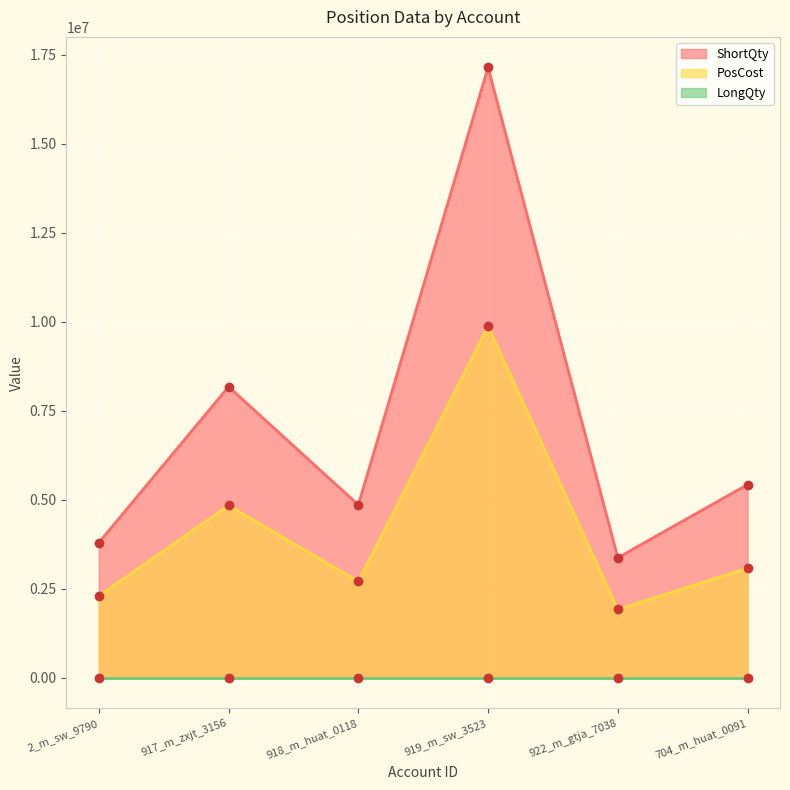

What is the label of the 2nd point from the right?

922_m_gtja_7038